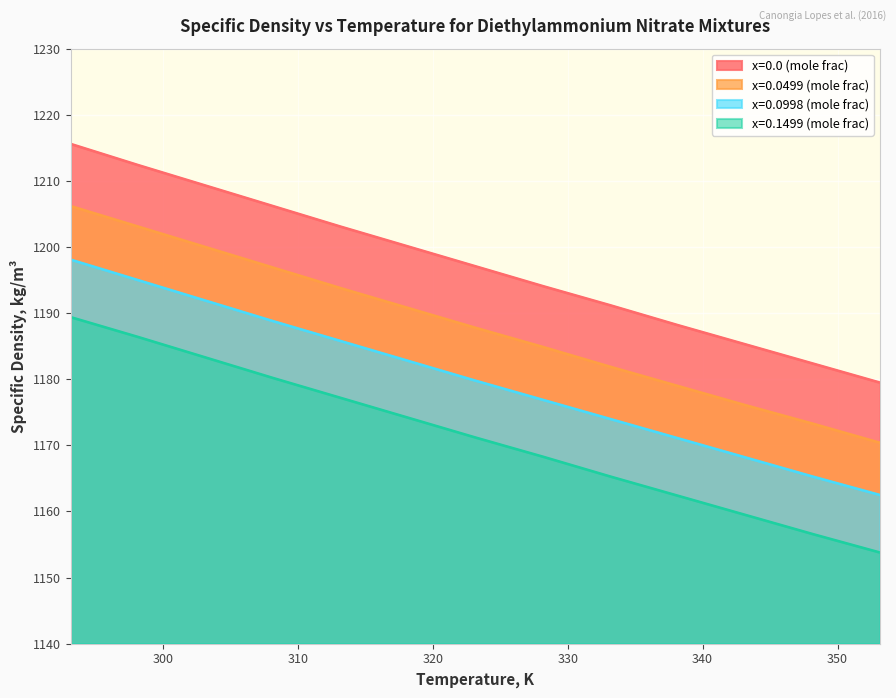

What position from the right is 318.15?

8